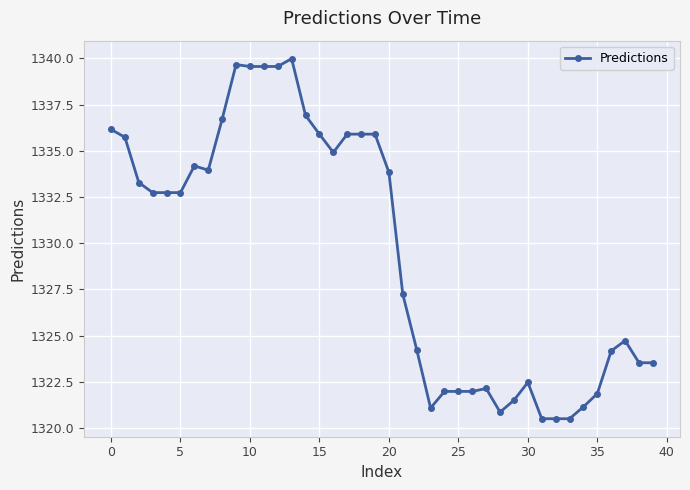

Reading right to left, list all the values displayed in this chart.

1323.5	1323.5	1324.7	1324.2	1321.9	1321.1	1320.5	1320.5	1320.5	1322.5	1321.5	1320.9	1322.1	1322.0	1322.0	1322.0	1321.1	1324.2	1327.2	1333.8	1335.9	1335.9	1335.9	1334.9	1335.9	1336.9	1340.0	1339.6	1339.6	1339.6	1339.7	1336.7	1333.9	1334.2	1332.7	1332.7	1332.7	1333.3	1335.7	1336.2